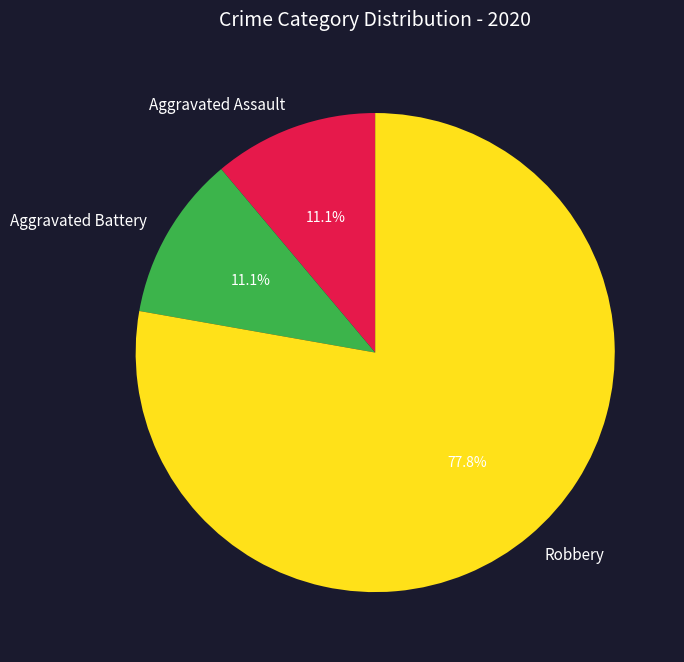

What is the majority slice?

Robbery